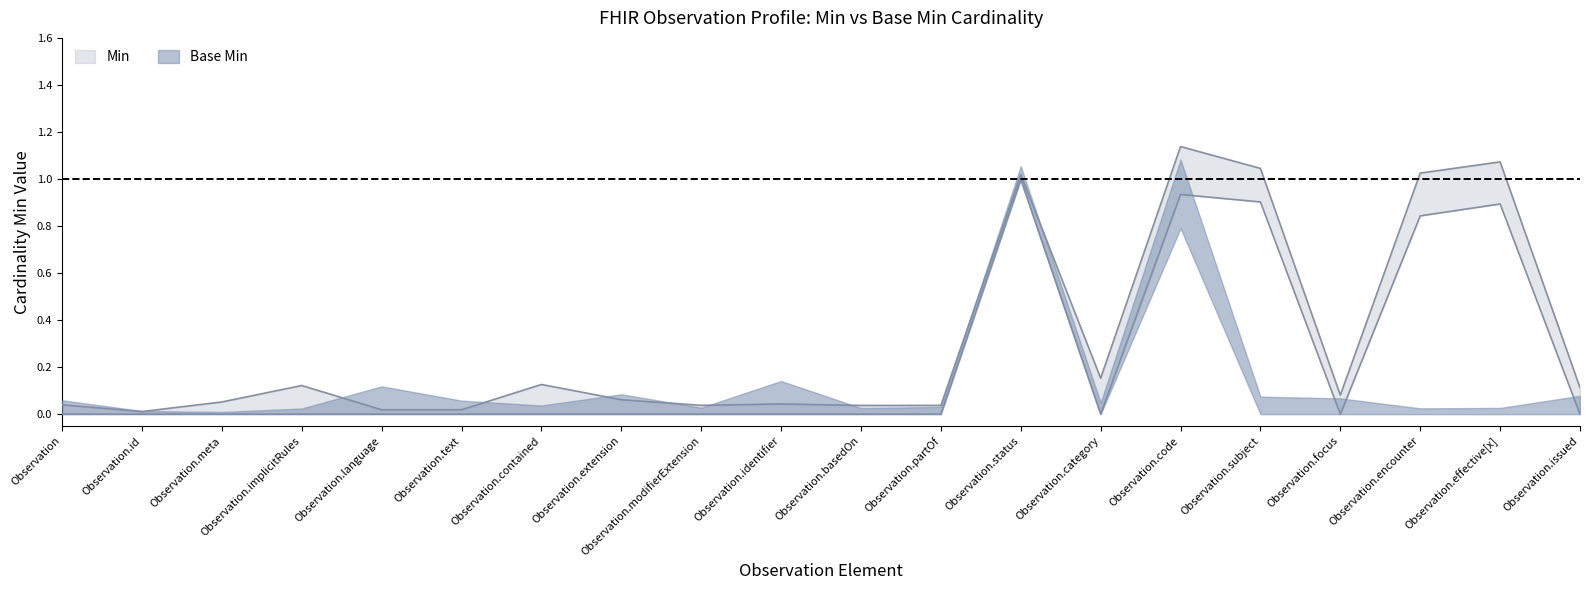

Rank the categories by value from highest to lowest.

Observation.status, Observation.code, Observation.subject, Observation.effective[x], Observation.encounter, Observation, Observation.id, Observation.meta, Observation.implicitRules, Observation.language, Observation.text, Observation.contained, Observation.extension, Observation.modifierExtension, Observation.identifier, Observation.basedOn, Observation.partOf, Observation.category, Observation.focus, Observation.issued